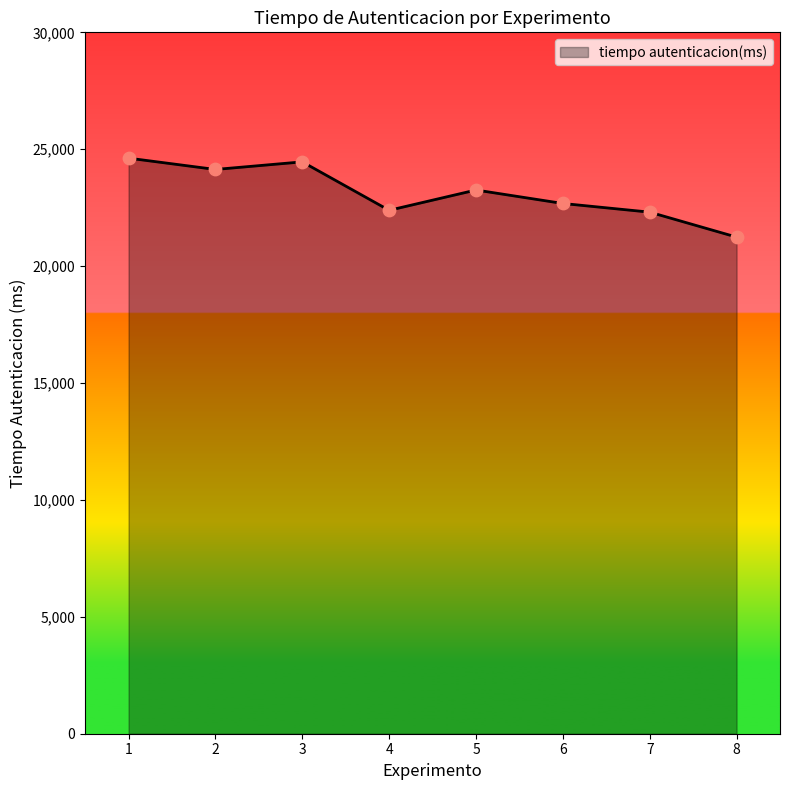

Approximately how many times larger is the value at 5 compared to 3?

1.0